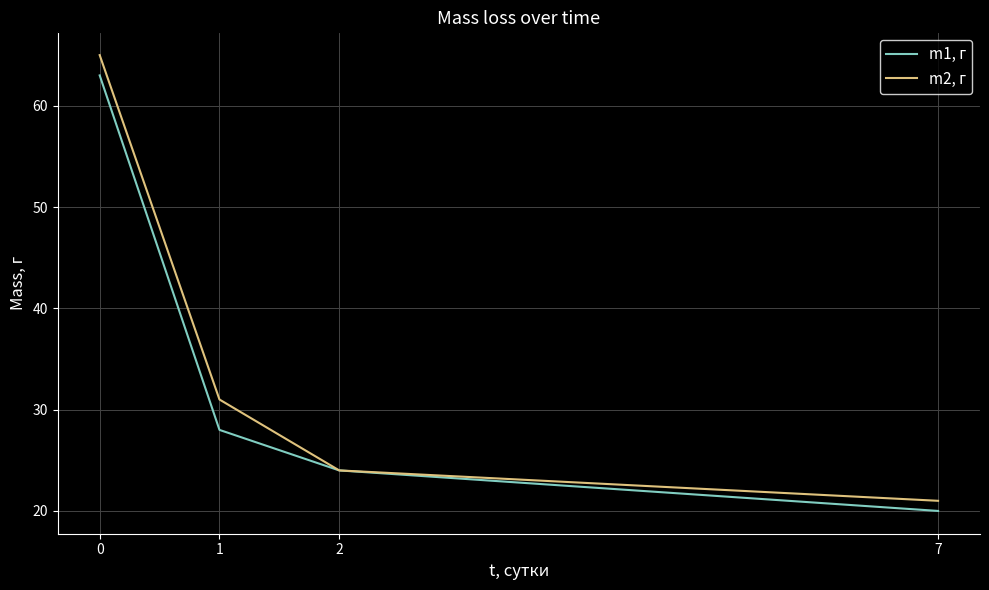

Which category has the lowest value in the m1, г series?

7